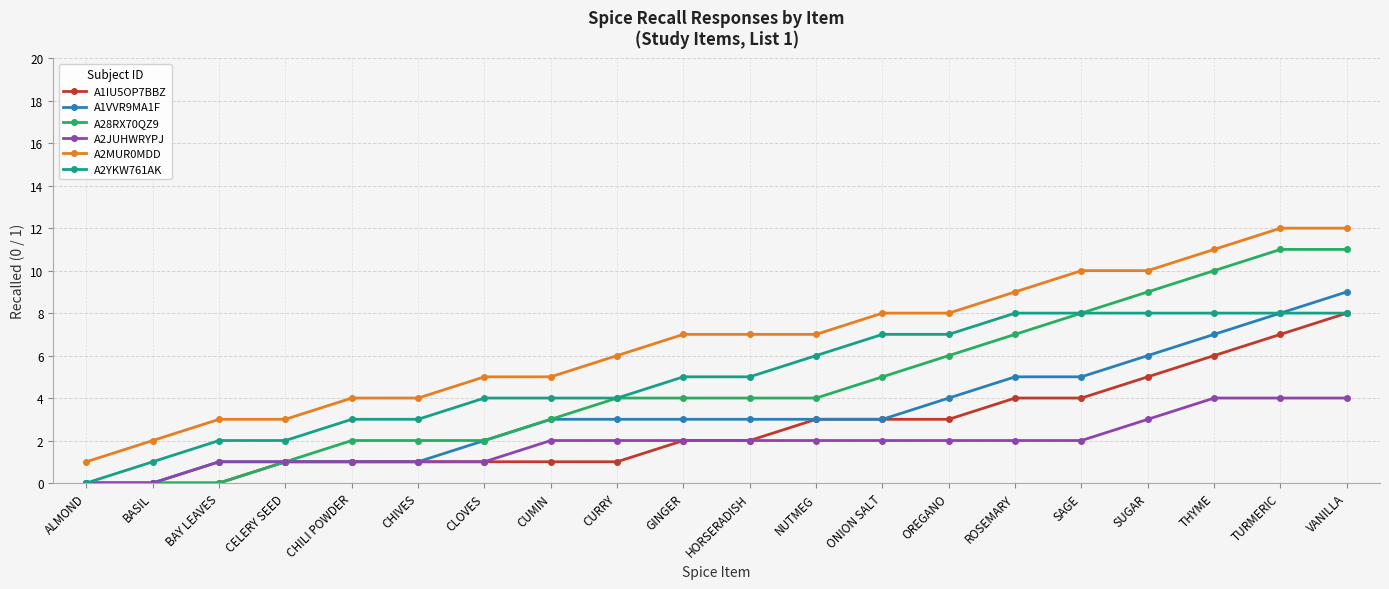

Count the number of categories in the chart.

20